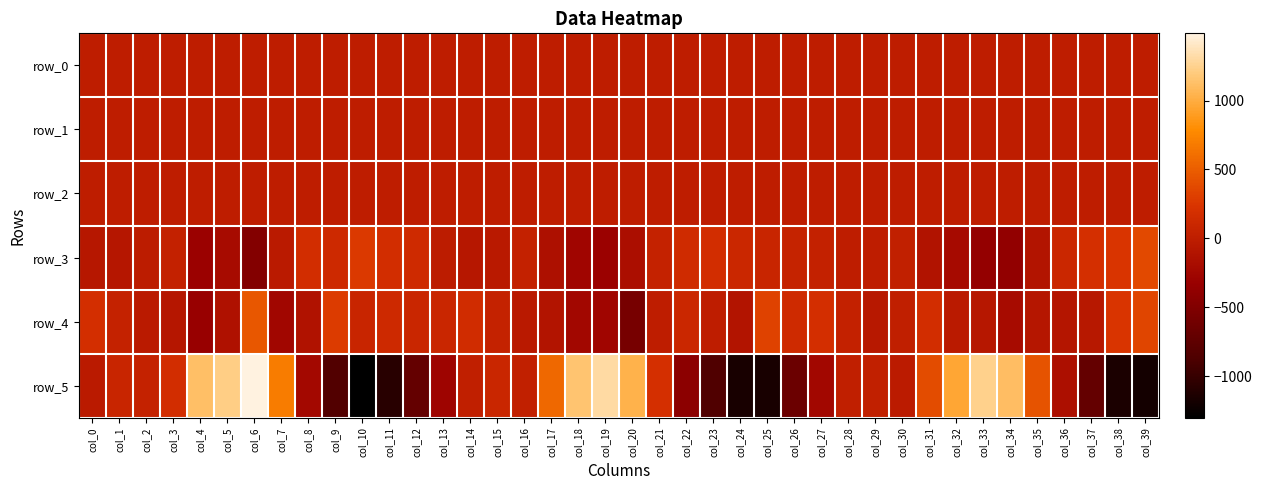

What is the difference between the second highest and minimum values in the row_4 series?

914.2